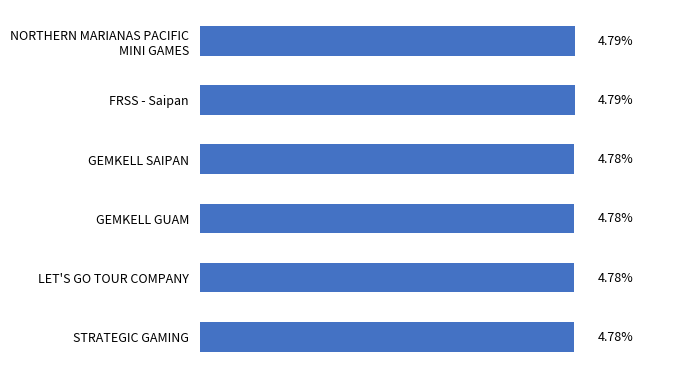

Between FRSS - Saipan and STRATEGIC GAMING, which is larger?

FRSS - Saipan